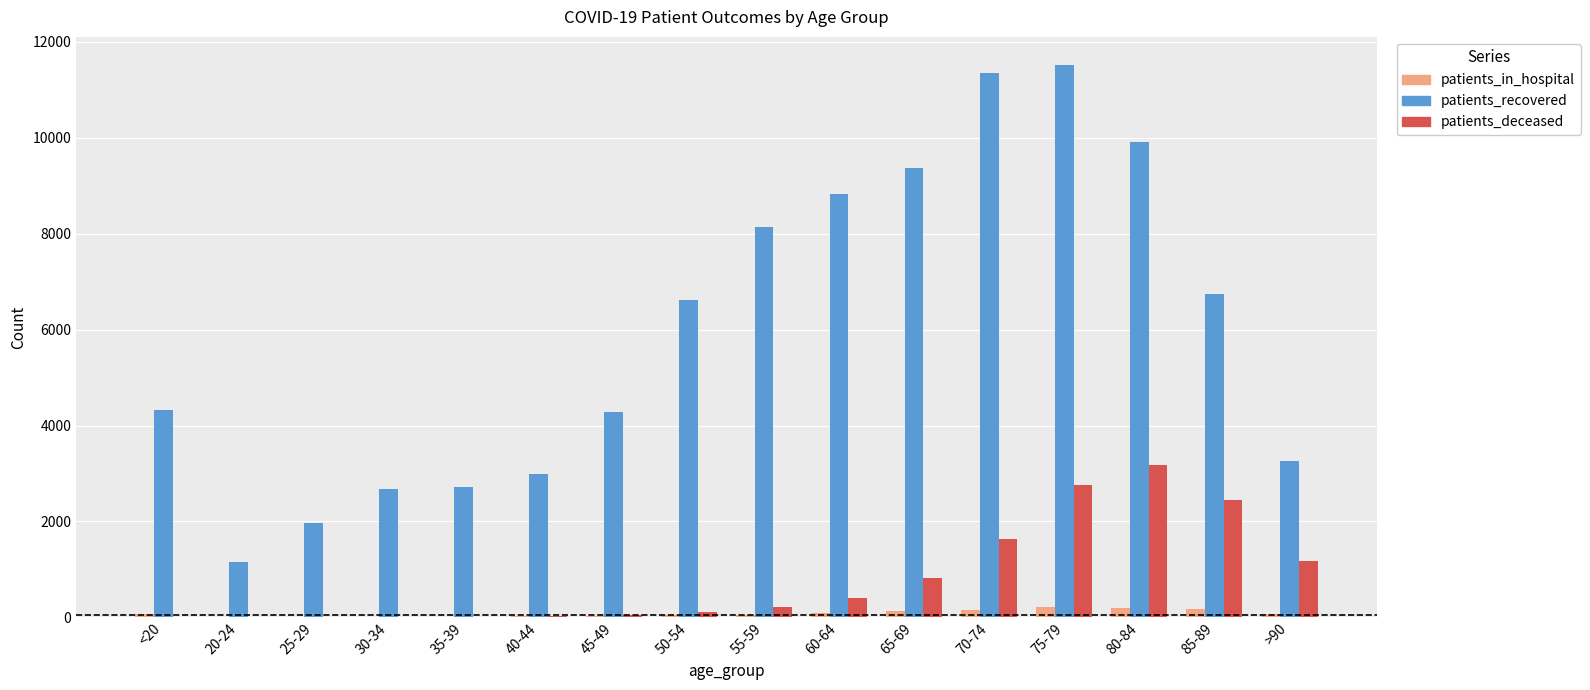

How many distinct data groups are displayed?

3